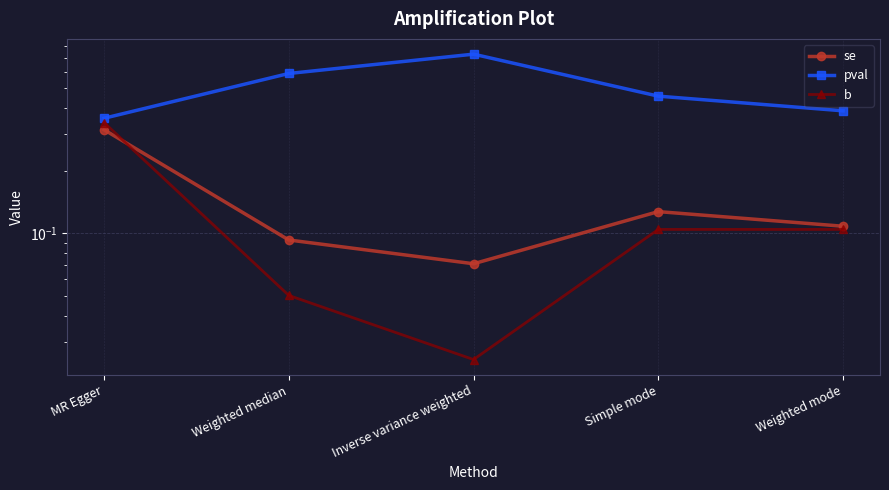

List the series in order of their peak value, highest first.

pval, b, se